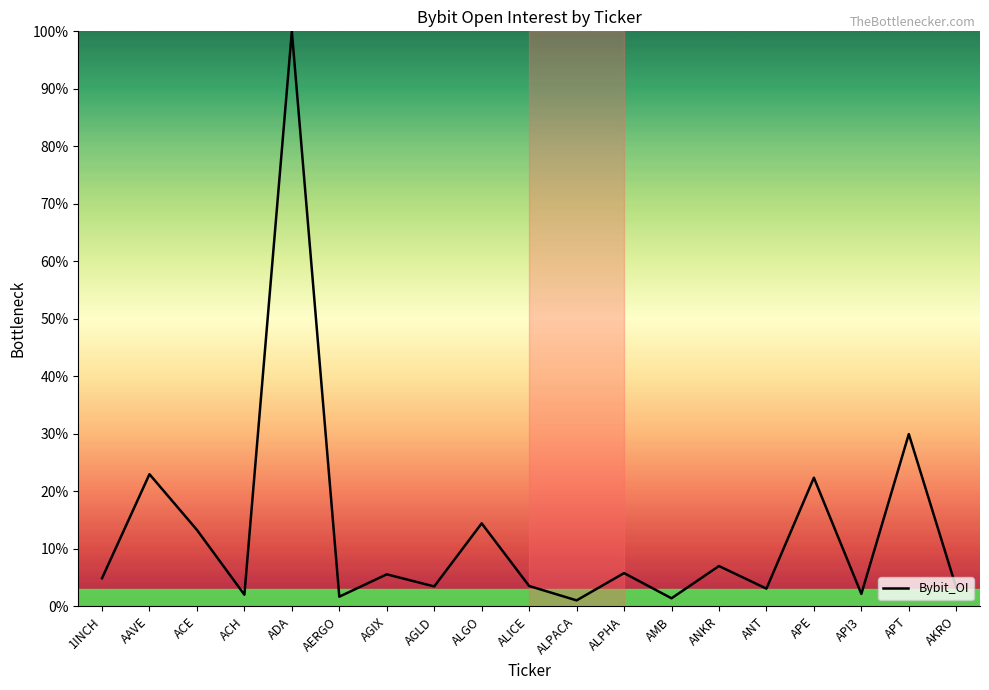

Where is the data nearest to the value 50?

APT